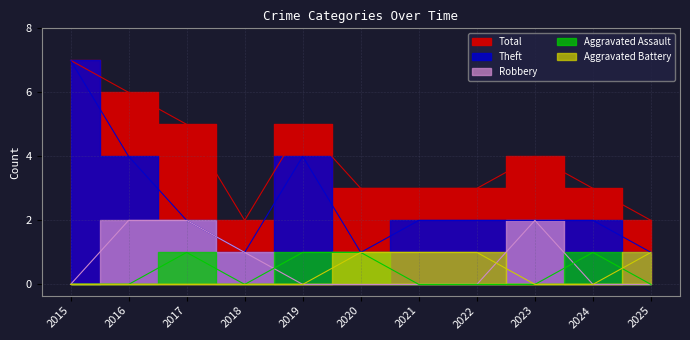

At 2021, list the series in order from smallest to largest.

Robbery, Aggravated Assault, Aggravated Battery, Theft, Total